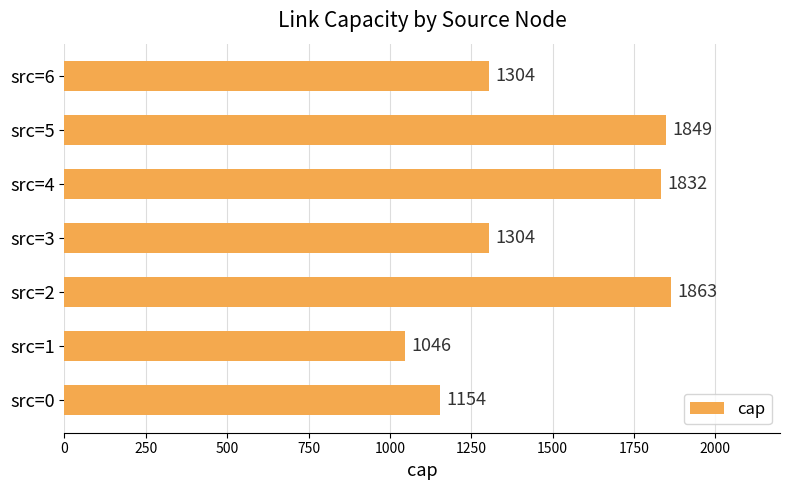

True or false: the data shows 3093 at src=4.

False